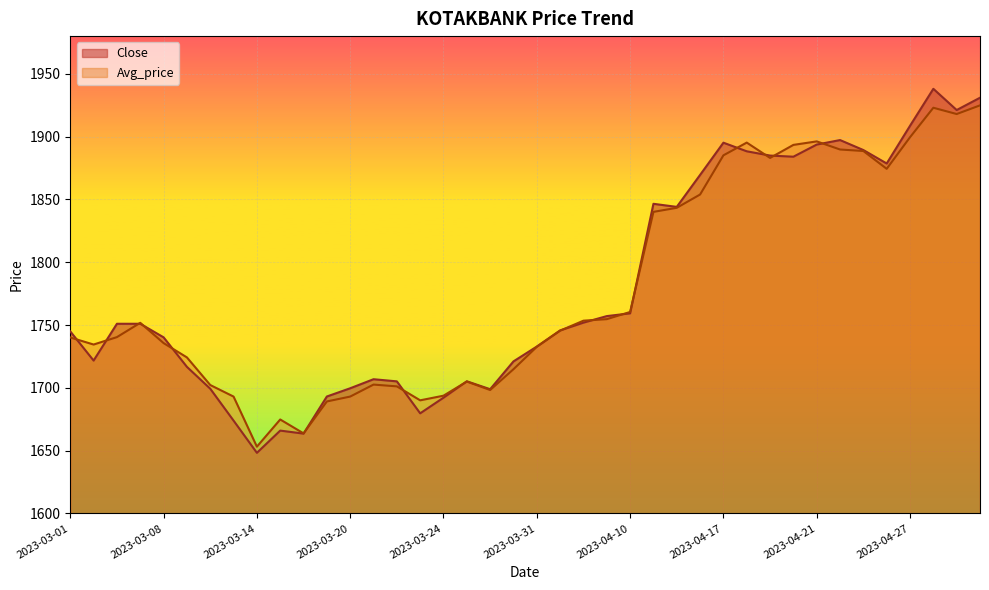

Which series changed the most between 2023-03-06 and 2023-04-26?

Close